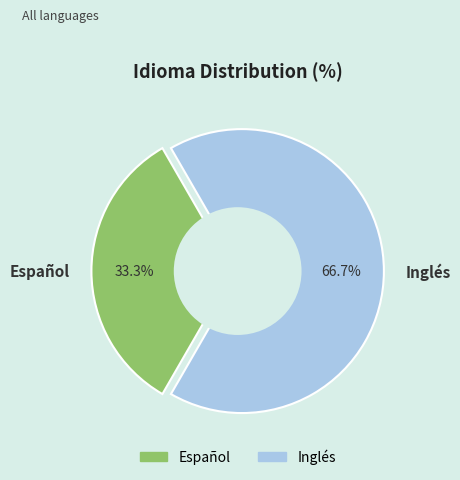

What percentage do Español and Inglés together represent?

100.0%